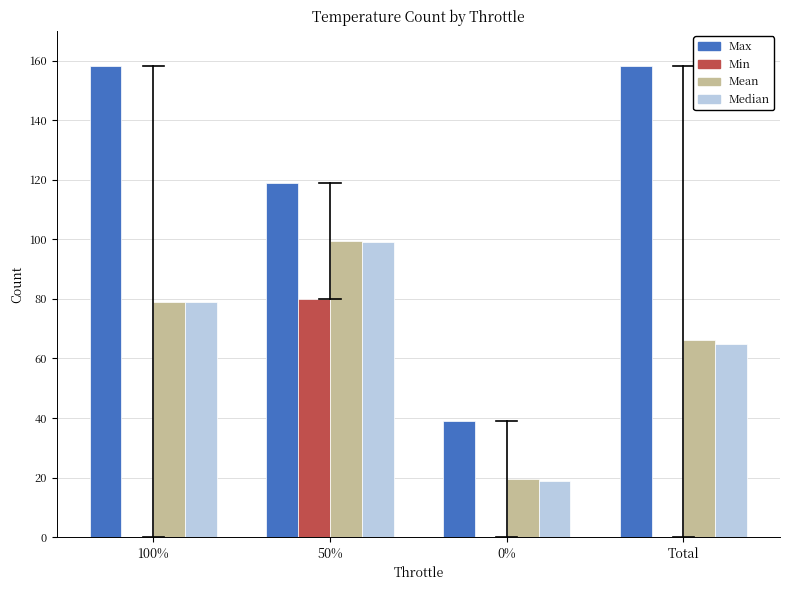

Reading left to right, what are all the values shown in this chart?

Max: 100%=158.0	50%=119.0	0%=39.0	Total=158.0
Min: 100%=0.0	50%=80.0	0%=0.0	Total=0.0
Mean: 100%=79.0	50%=99.5	0%=19.5	Total=66.2
Median: 100%=79.0	50%=99.0	0%=19.0	Total=65.0